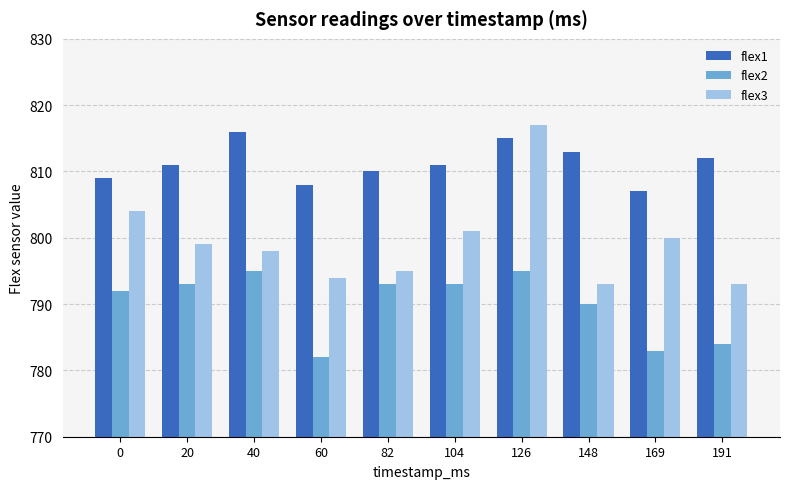

Reading left to right, extract all data points from this chart.

flex1: 809	811	816	808	810	811	815	813	807	812
flex2: 792	793	795	782	793	793	795	790	783	784
flex3: 804	799	798	794	795	801	817	793	800	793